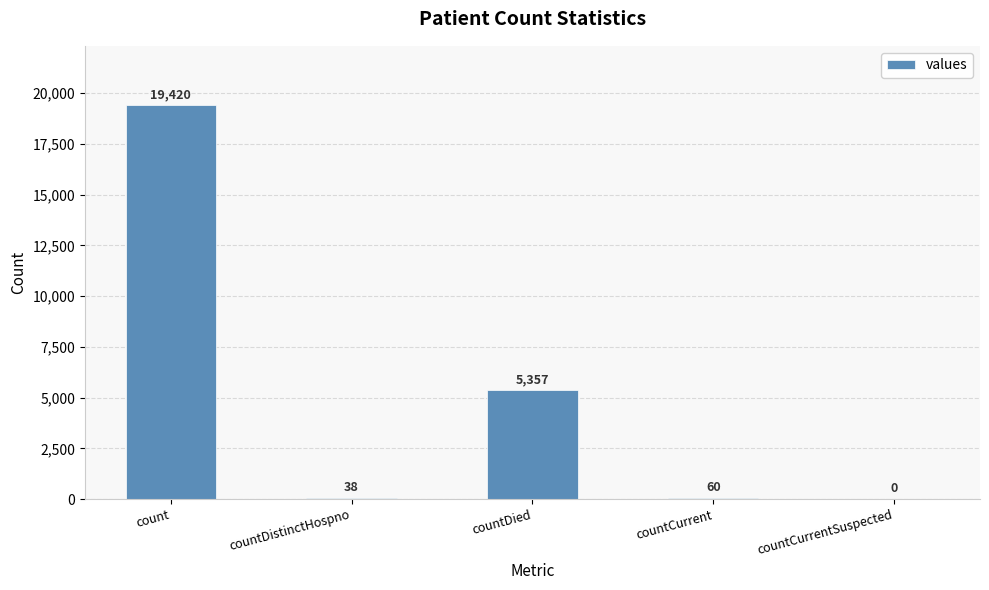

What is the sum of all values?

24875